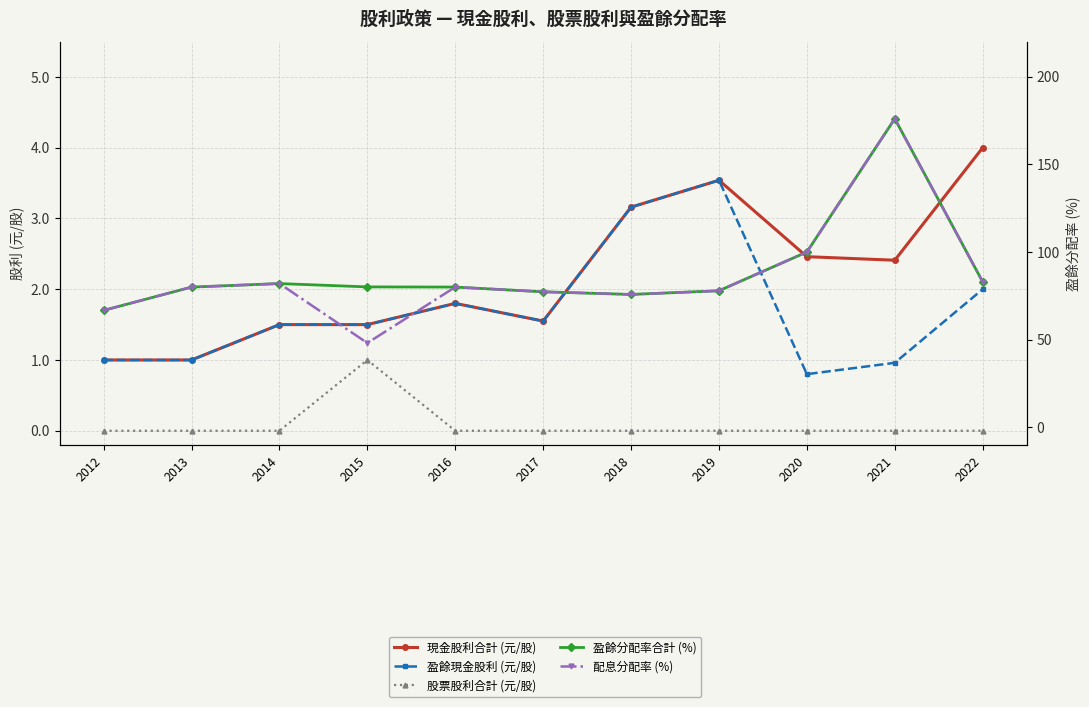

List the labels in order of 盈餘現金股利 (元/股) value, largest first.

2019, 2018, 2022, 2016, 2017, 2014, 2015, 2012, 2013, 2021, 2020